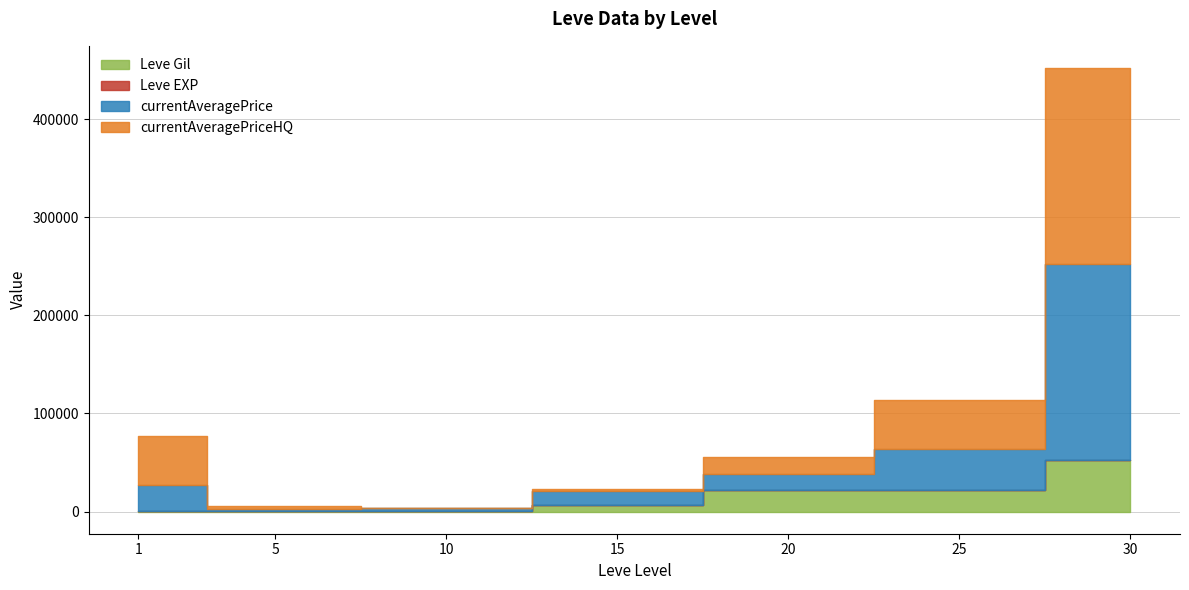

Which series has the largest total across all categories?

currentAveragePriceHQ